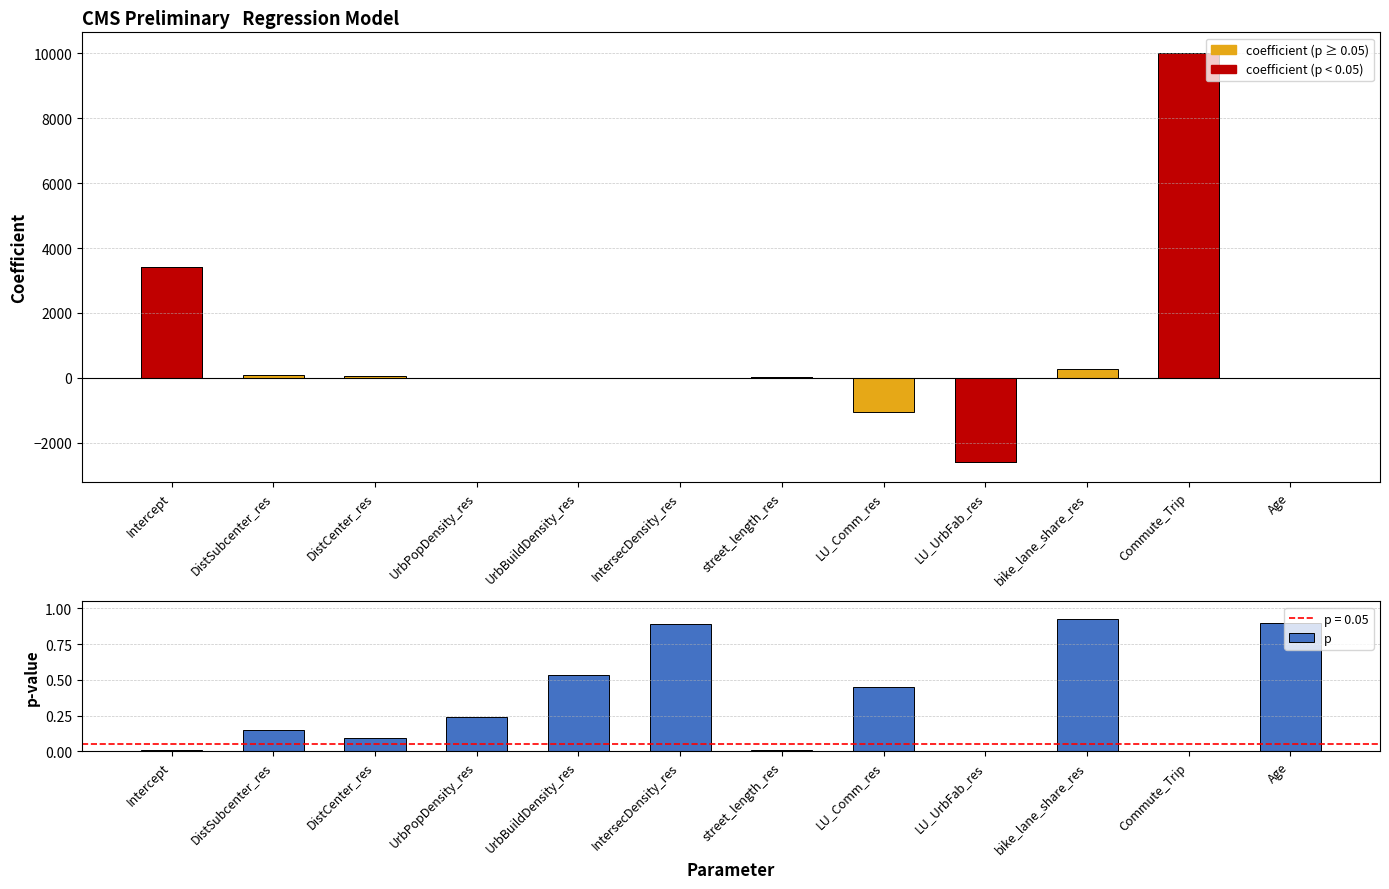

Are the bars grouped side by side (vs. stacked)?

Yes